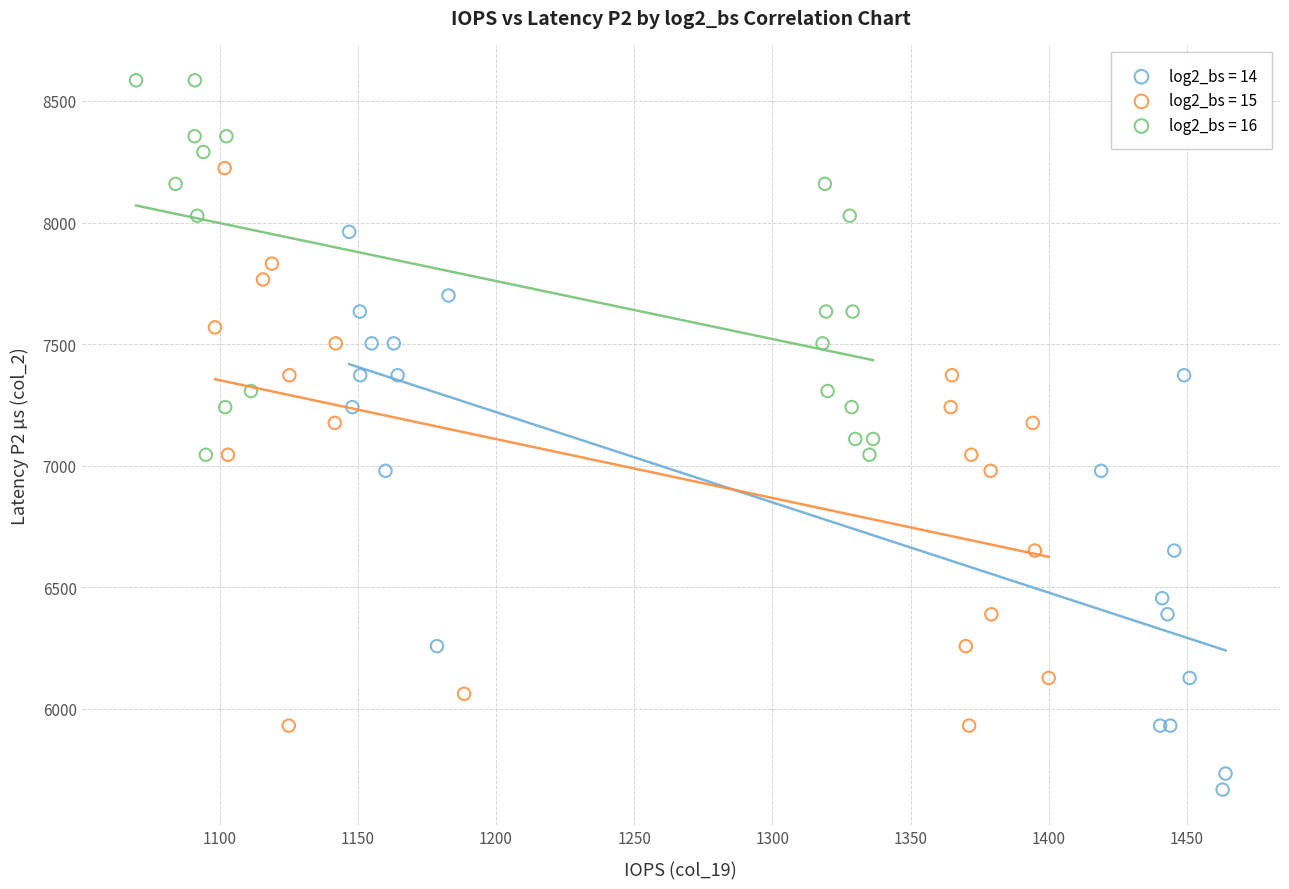

Which series contains the highest Y value?

log2_bs = 16